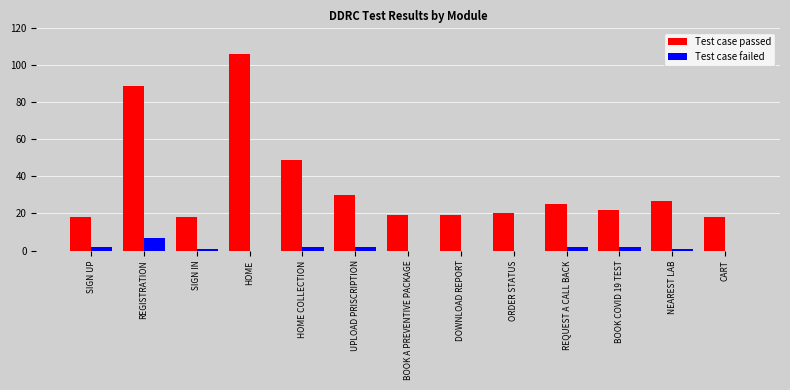

Which series has the largest total across all categories?

Test case passed